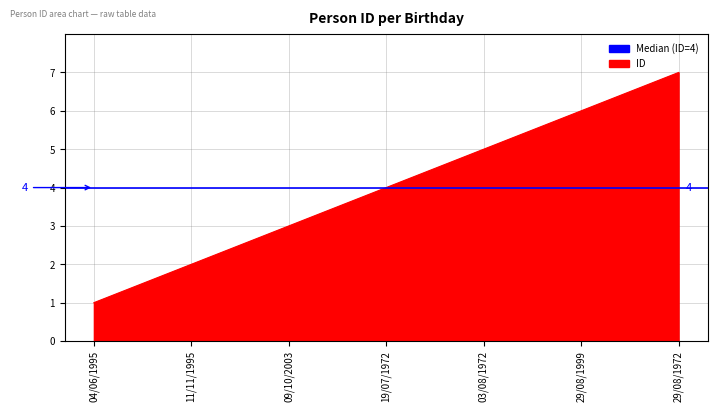

How many values are below 4?

3